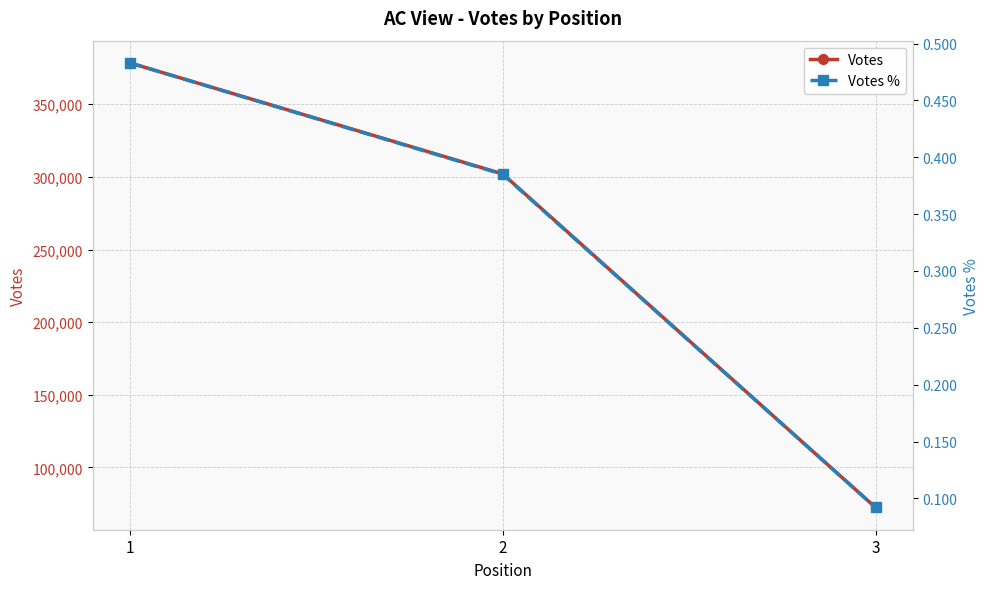

Count the Votes values in the range 72422 to 378488.

3